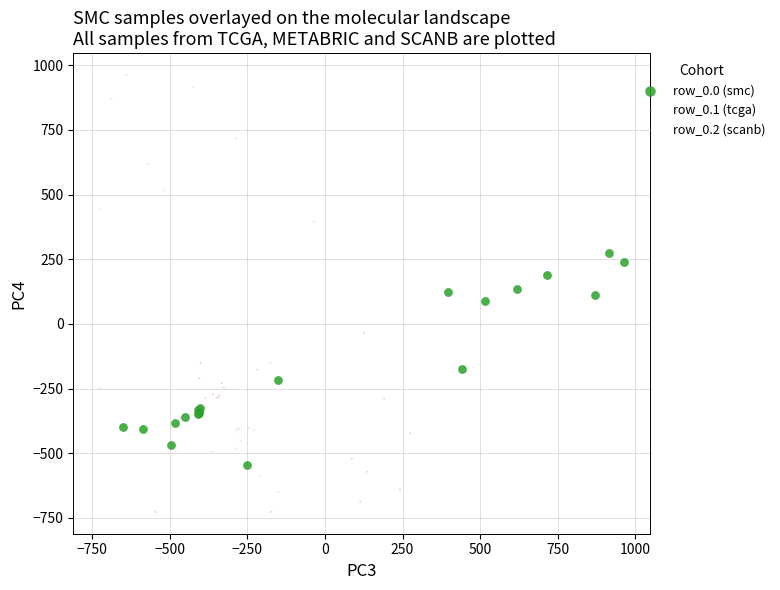

Which series reaches the minimum Y coordinate?

row_0.1 (tcga)